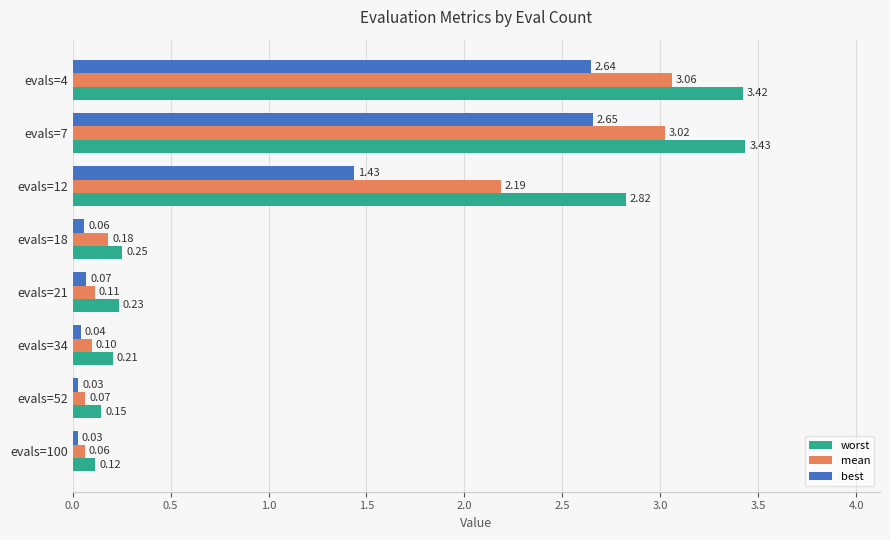

Which series has the widest spread of values?

worst